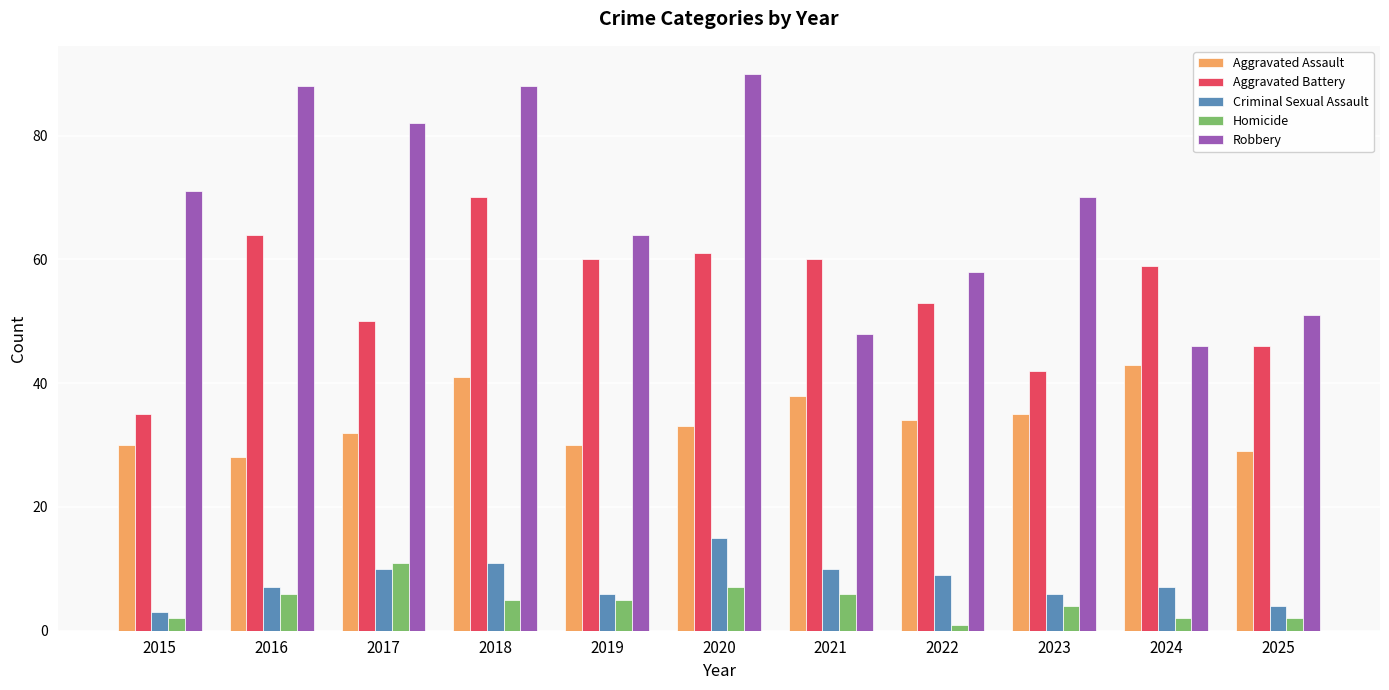

Are the bars horizontal?

No